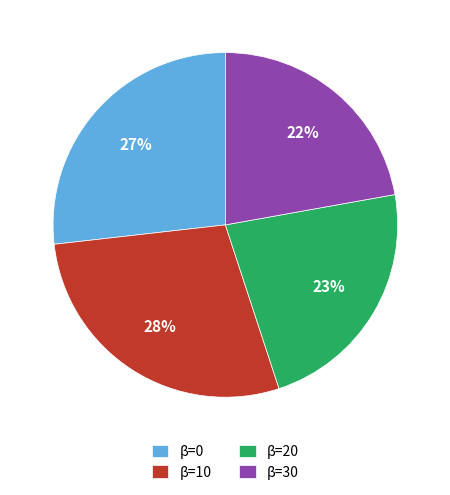

Does any single category account for the majority?

No